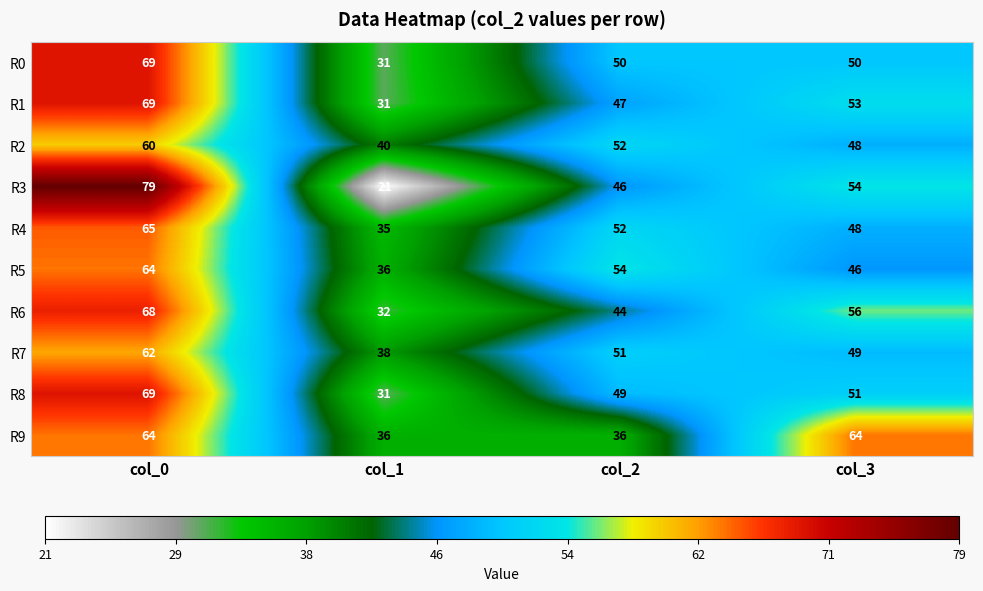

The value of R4 at col_3 is 16. True or false?

False